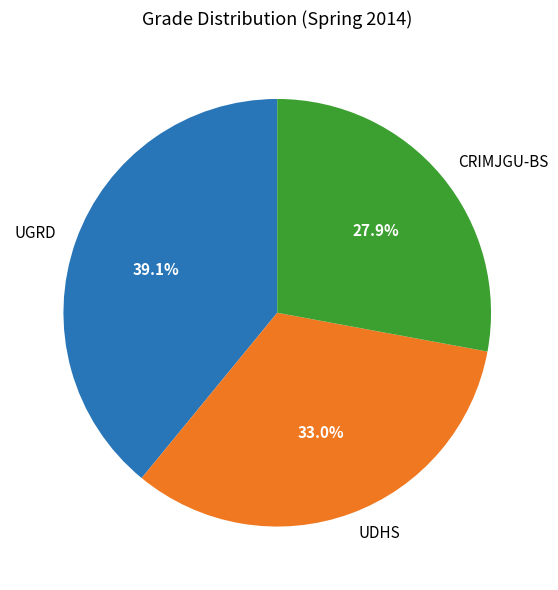

What percentage is the UDHS slice, to the nearest percent?

33%